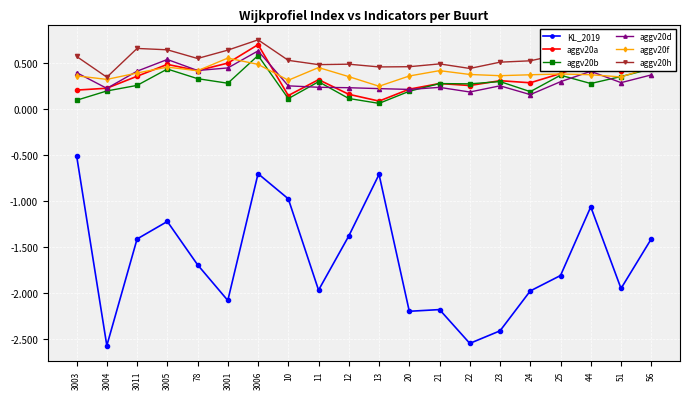

True or false: KL_2019 and aggv20f intersect in this chart.

False